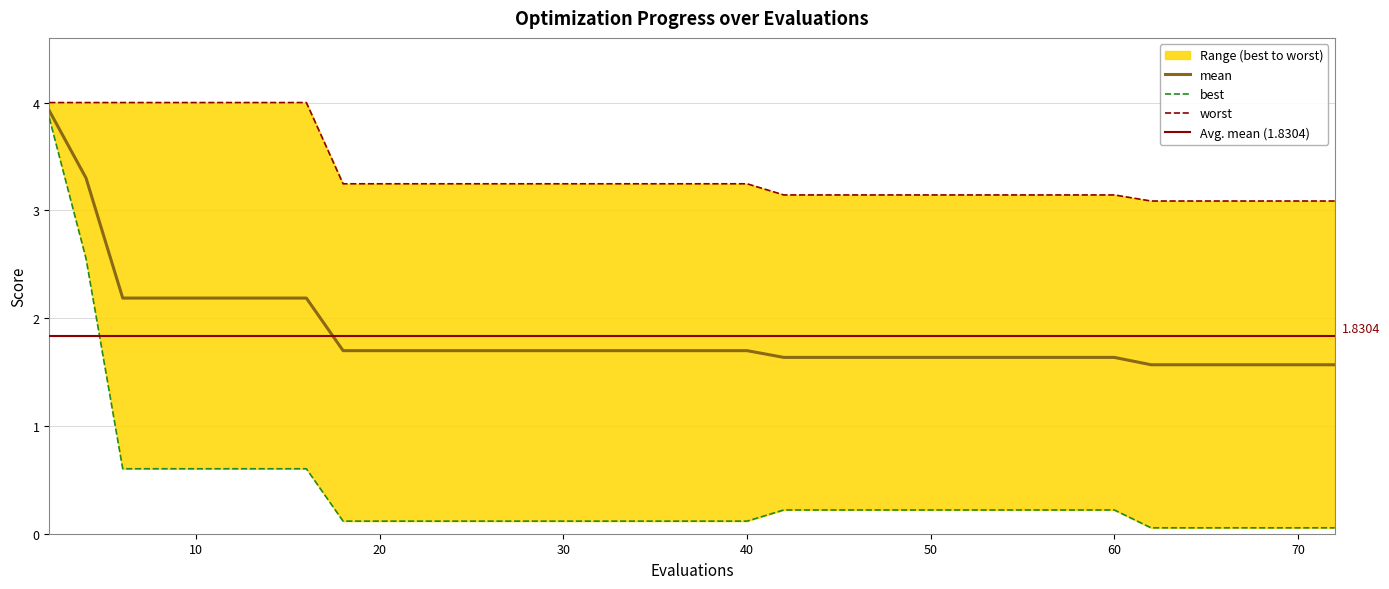

What is the minimum value for worst?

3.1